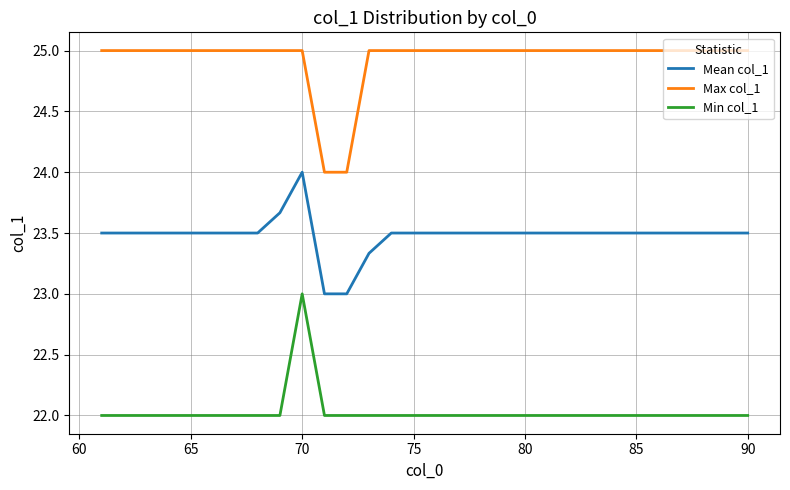

Rank the series by their average value, from lowest to highest.

Min col_1, Mean col_1, Max col_1